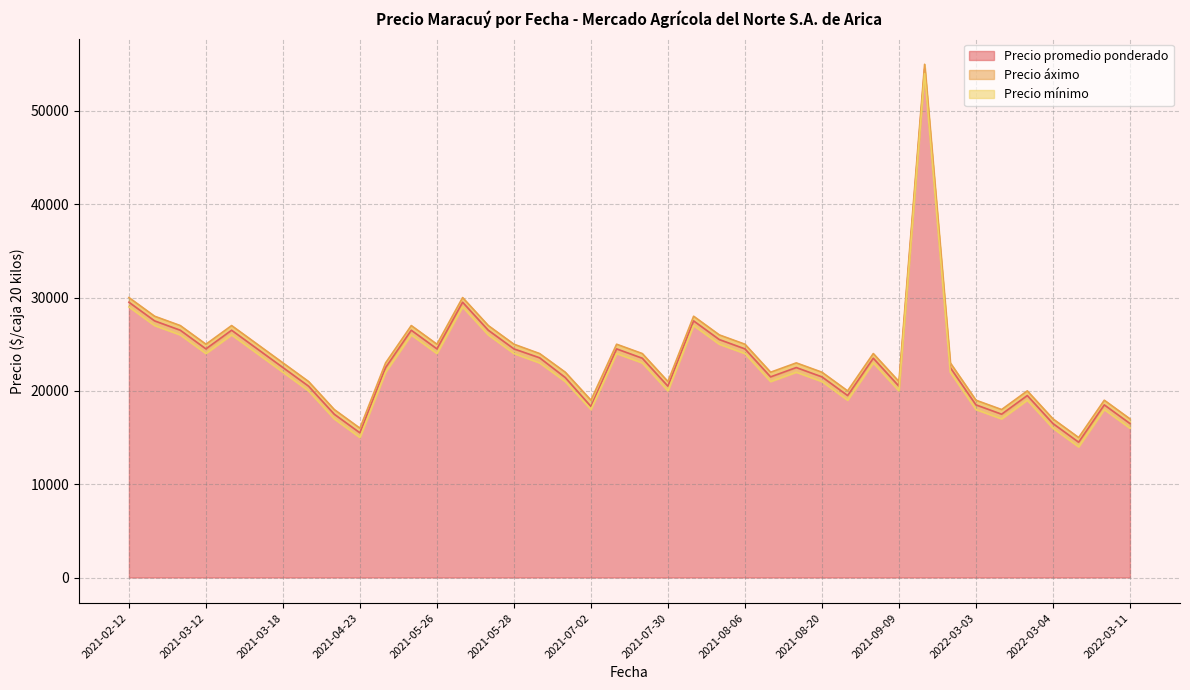

True or false: Precio mínimo and Precio áximo intersect in this chart.

False